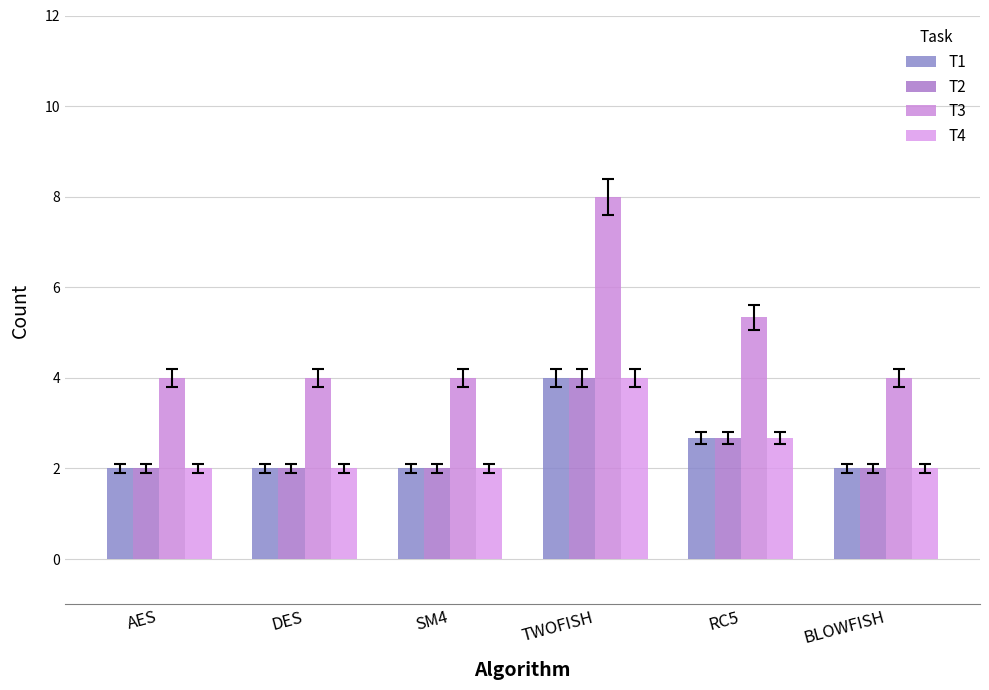

Count the number of data series in this chart.

4